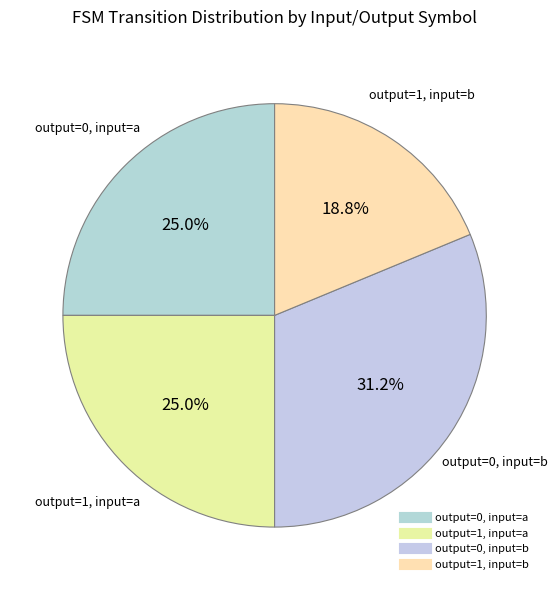

What percentage is NOT represented by output=1, input=a?

75.0%